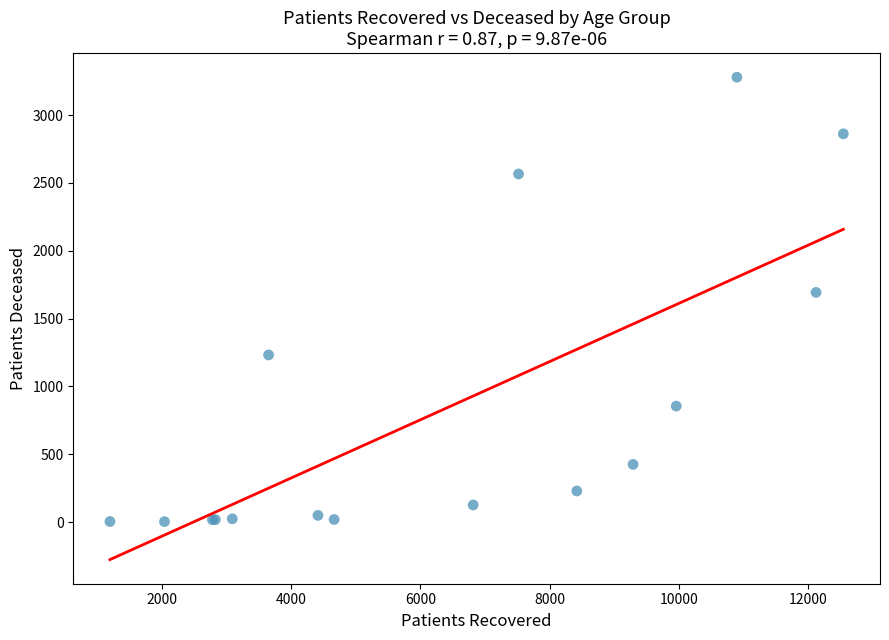

What Y value in the scatter plot is closest to 1641?

1693